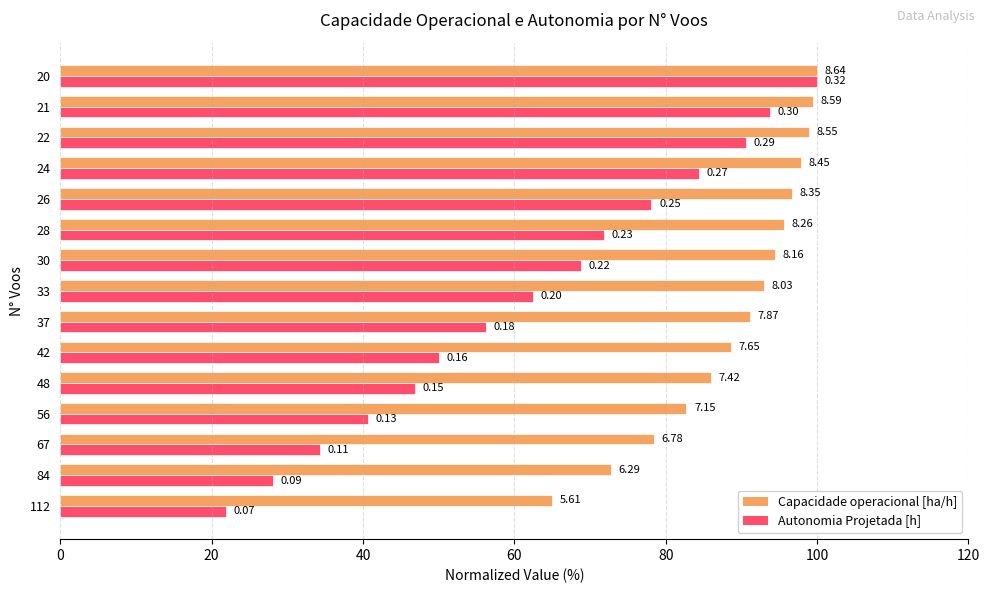

Reading left to right, list all the values displayed in this chart.

Capacidade operacional [ha/h]: 65.0	72.8	78.5	82.7	86.0	88.6	91.2	93.0	94.5	95.6	96.6	97.8	99.0	99.5	100.0
Autonomia Projetada [h]: 21.9	28.1	34.4	40.6	46.9	50.0	56.2	62.5	68.8	71.9	78.1	84.4	90.6	93.8	100.0